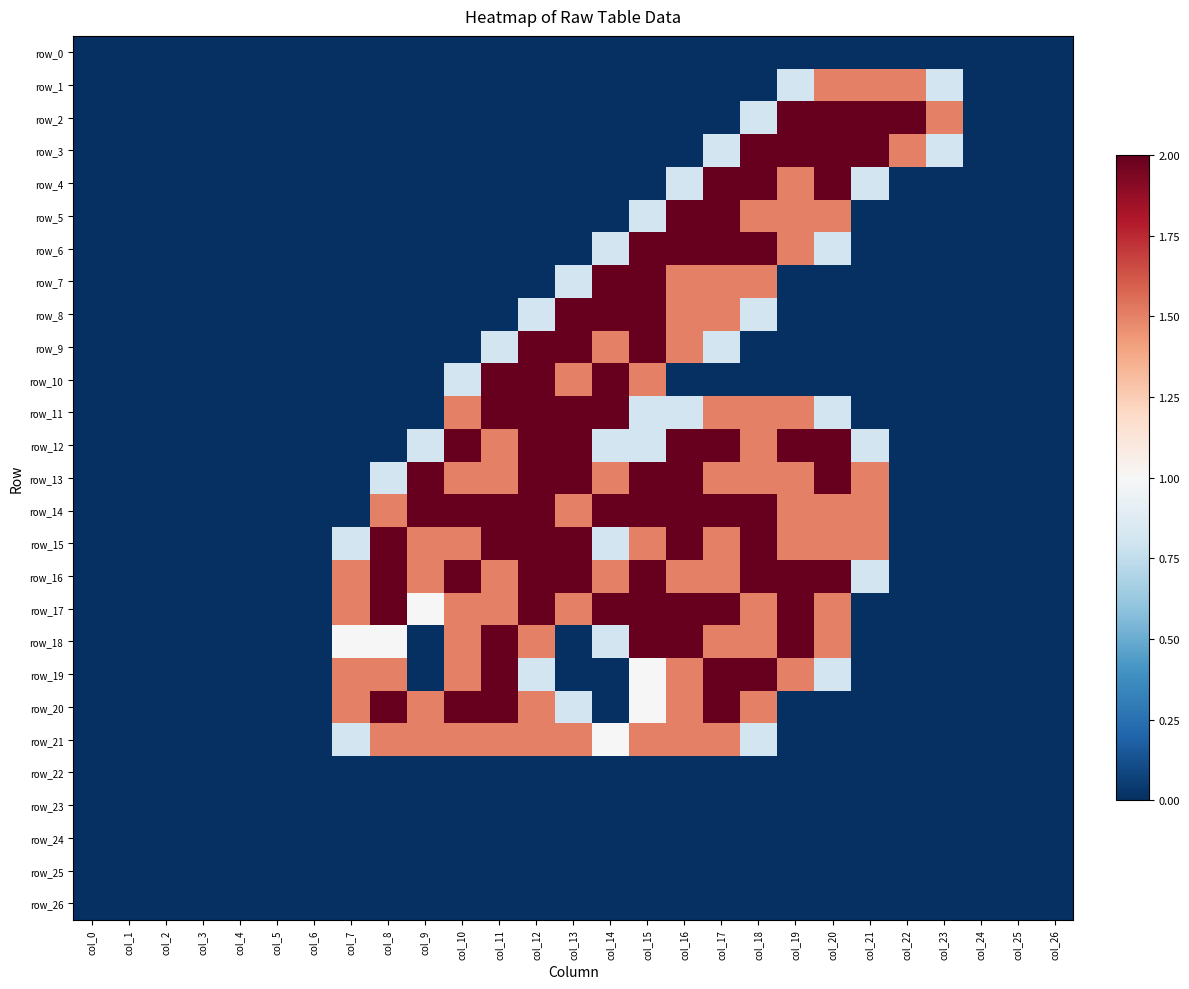

Rank the categories by row_14 value from highest to lowest.

col_9, col_10, col_11, col_12, col_14, col_15, col_16, col_17, col_18, col_8, col_13, col_19, col_20, col_21, col_0, col_1, col_2, col_3, col_4, col_5, col_6, col_7, col_22, col_23, col_24, col_25, col_26